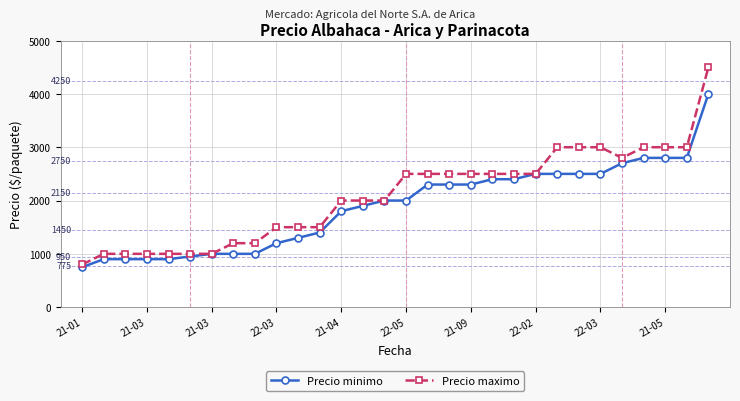

What is the value of the Precio minimo point at the 27th from the left?

2800